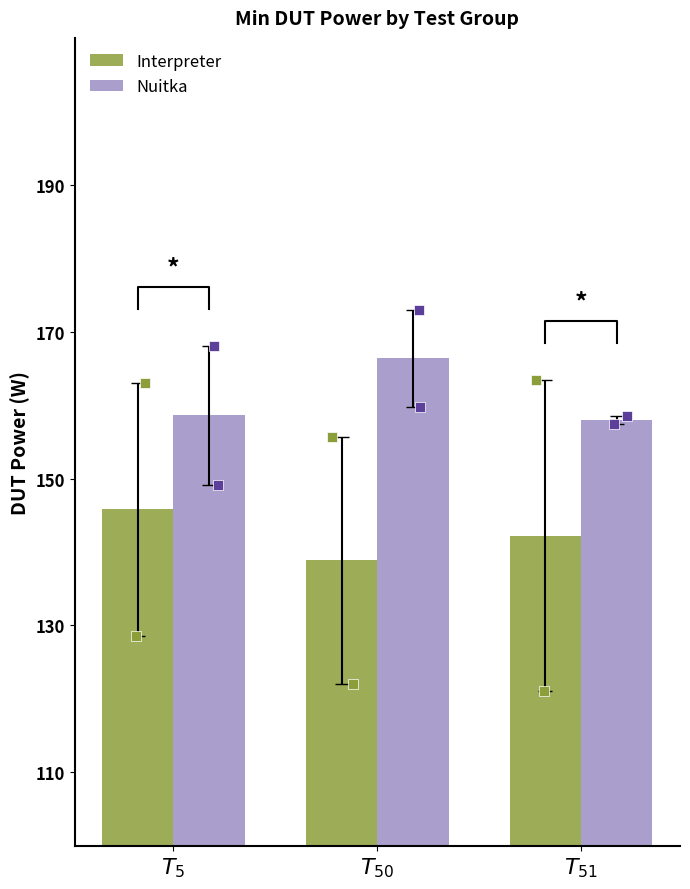

Which series has the largest total across all categories?

Nuitka